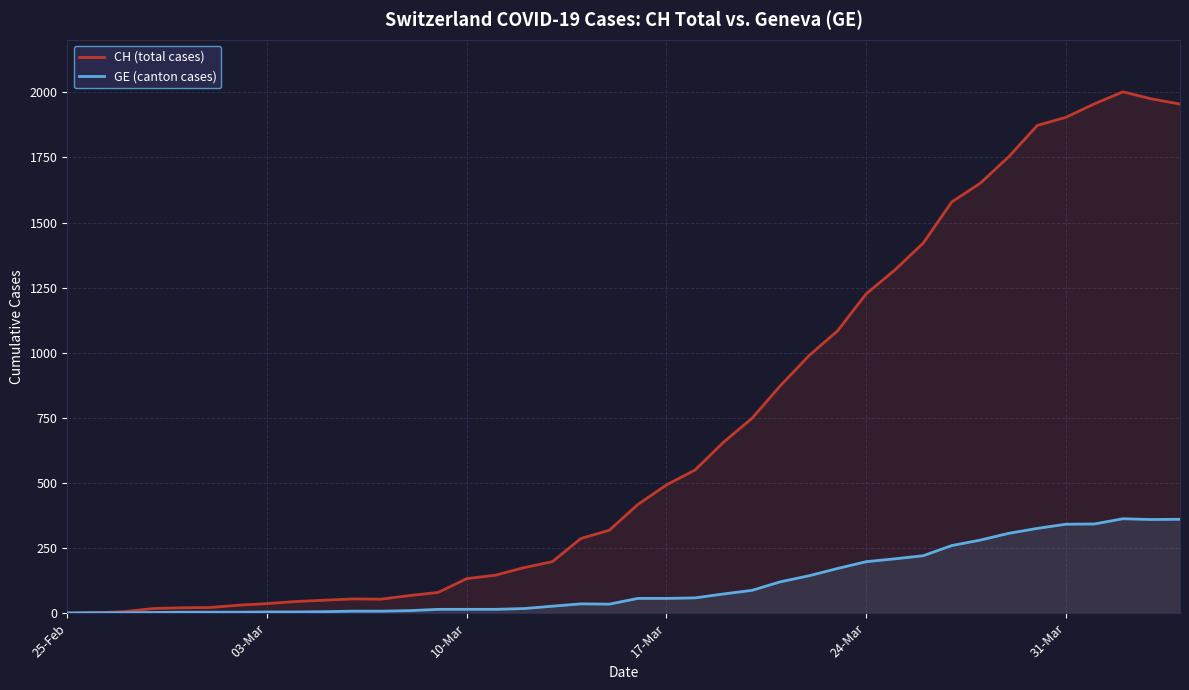

Which series has the largest total across all categories?

CH (total cases)